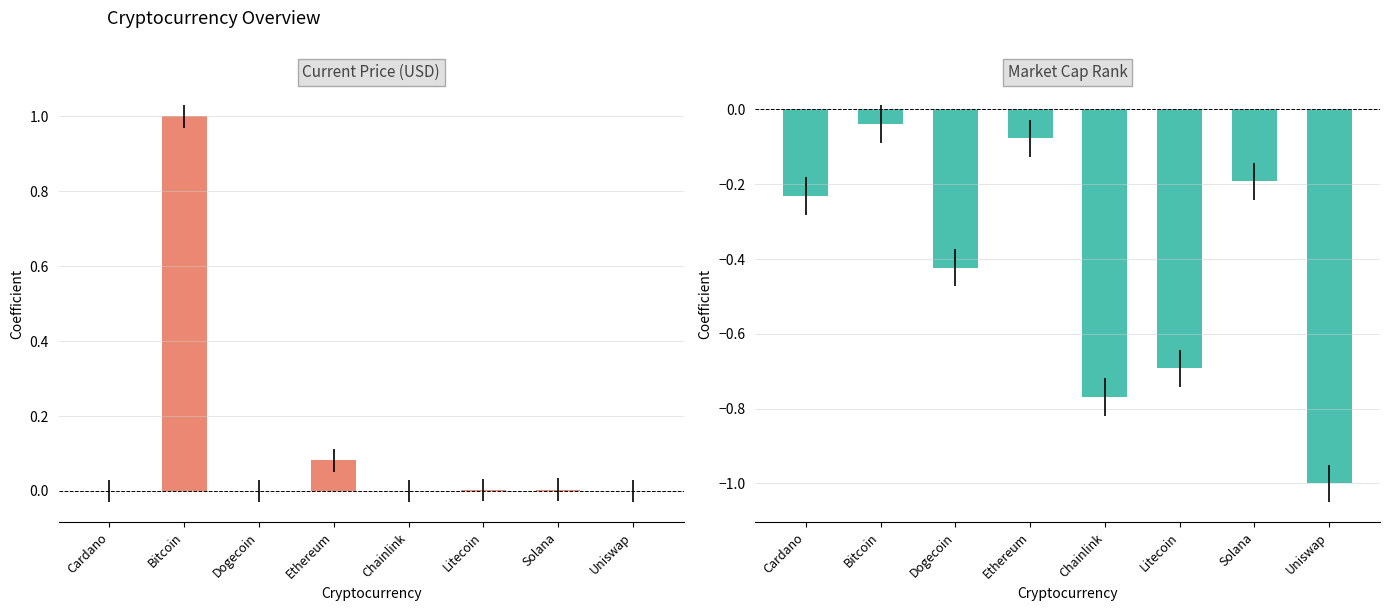

What is the label of the 7th bar from the right?

Bitcoin